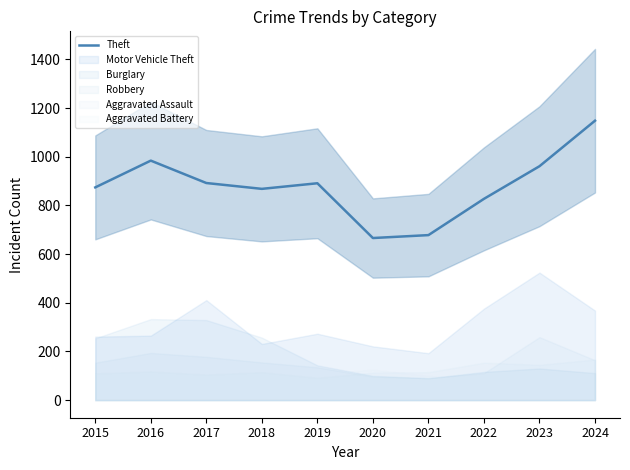

The chart shows a value of 984 at 2016. True or false?

True